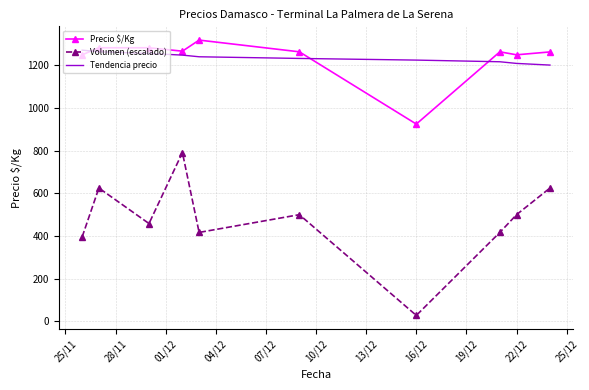

At how many categories does at least one series exceed 1045?

10